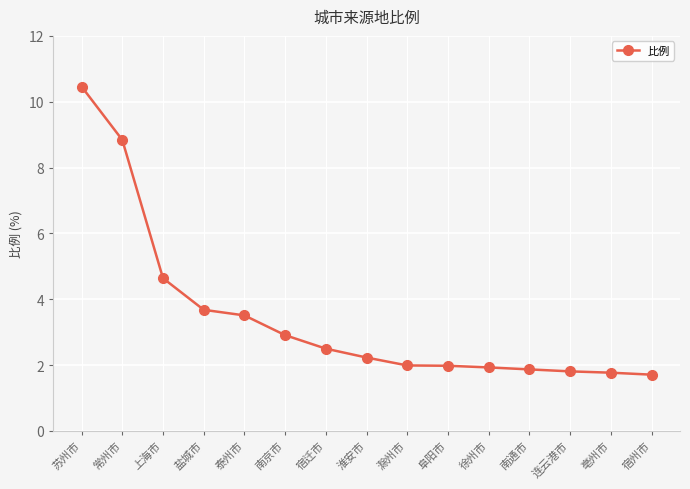

What is the difference between the values at 上海市 and 泰州市?

1.1